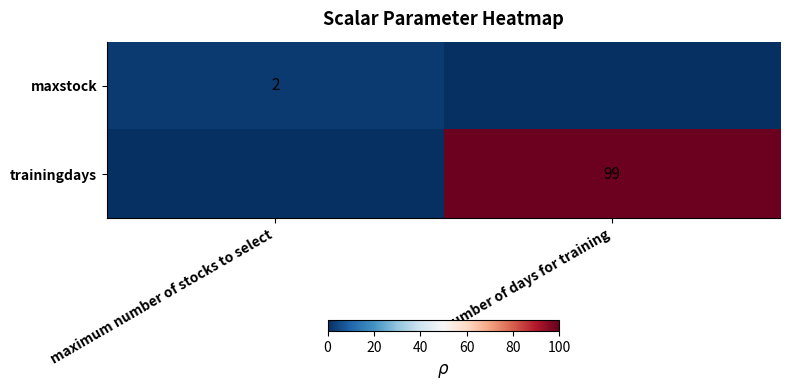

True or false: maxstock has a value of 2 at maximum number of stocks to select.

True